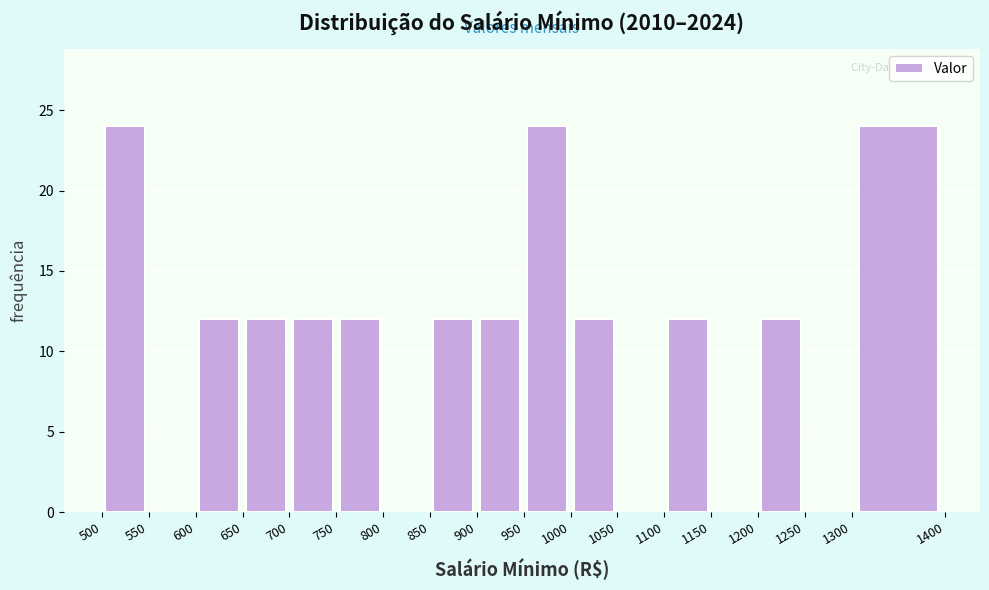

Reading left to right, transcribe this chart: for each bar, give the range it covers on the x-axis and its height. The values are not printed on the chart, so give them approximately, as read against the axis.

500 to 550: 24
550 to 600: 0
600 to 650: 12
650 to 700: 12
700 to 750: 12
750 to 800: 12
800 to 850: 0
850 to 900: 12
900 to 950: 12
950 to 1000: 24
1000 to 1050: 12
1050 to 1100: 0
1100 to 1150: 12
1150 to 1200: 0
1200 to 1250: 12
1250 to 1300: 0
1300 to 1400: 24